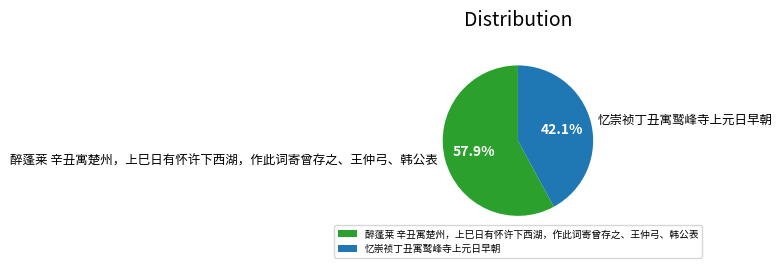

Which has a higher value, 忆崇祯丁丑寓鹫峰寺上元日早朝 or 醉蓬莱 辛丑寓楚州，上巳日有怀许下西湖，作此词寄曾存之、王仲弓、韩公表?

醉蓬莱 辛丑寓楚州，上巳日有怀许下西湖，作此词寄曾存之、王仲弓、韩公表